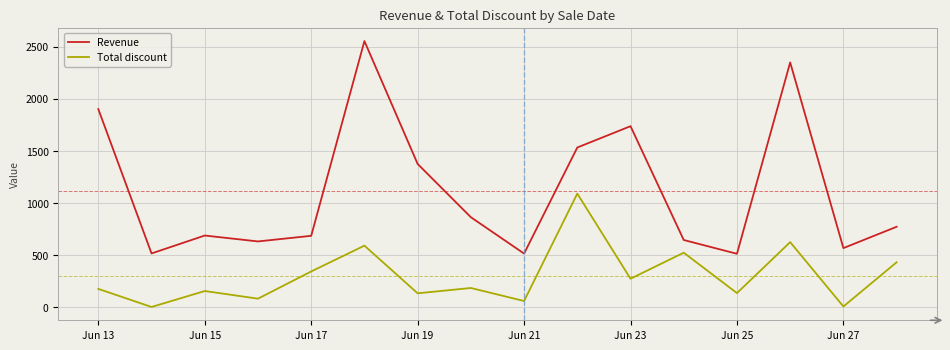

What is the maximum value for Total discount?

1090.9